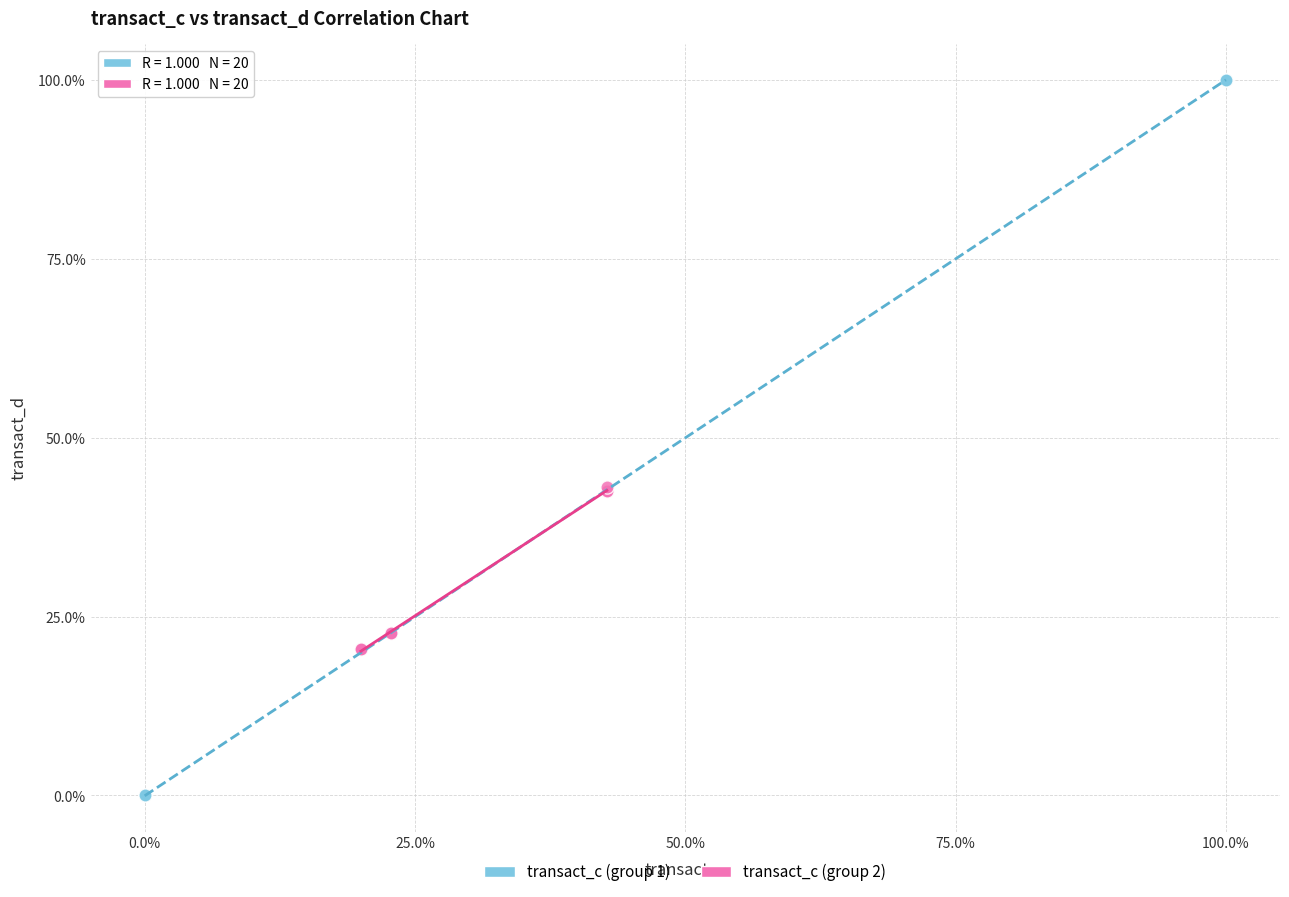

Which series has the widest spread of Y values?

transact_c (group 1)